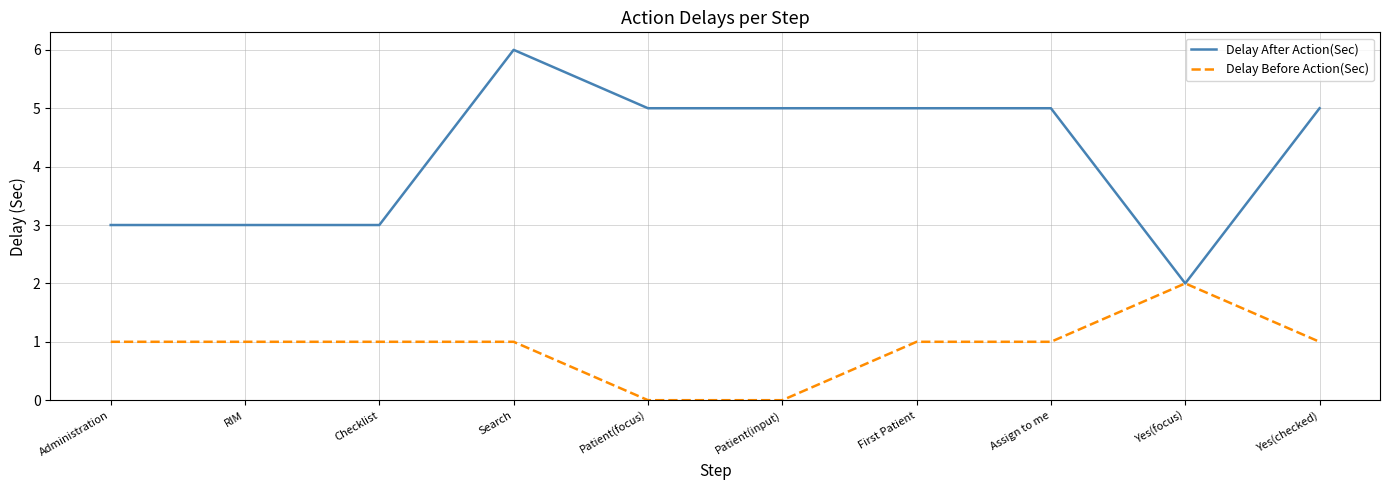

Which series has the largest total across all categories?

Delay After Action(Sec)